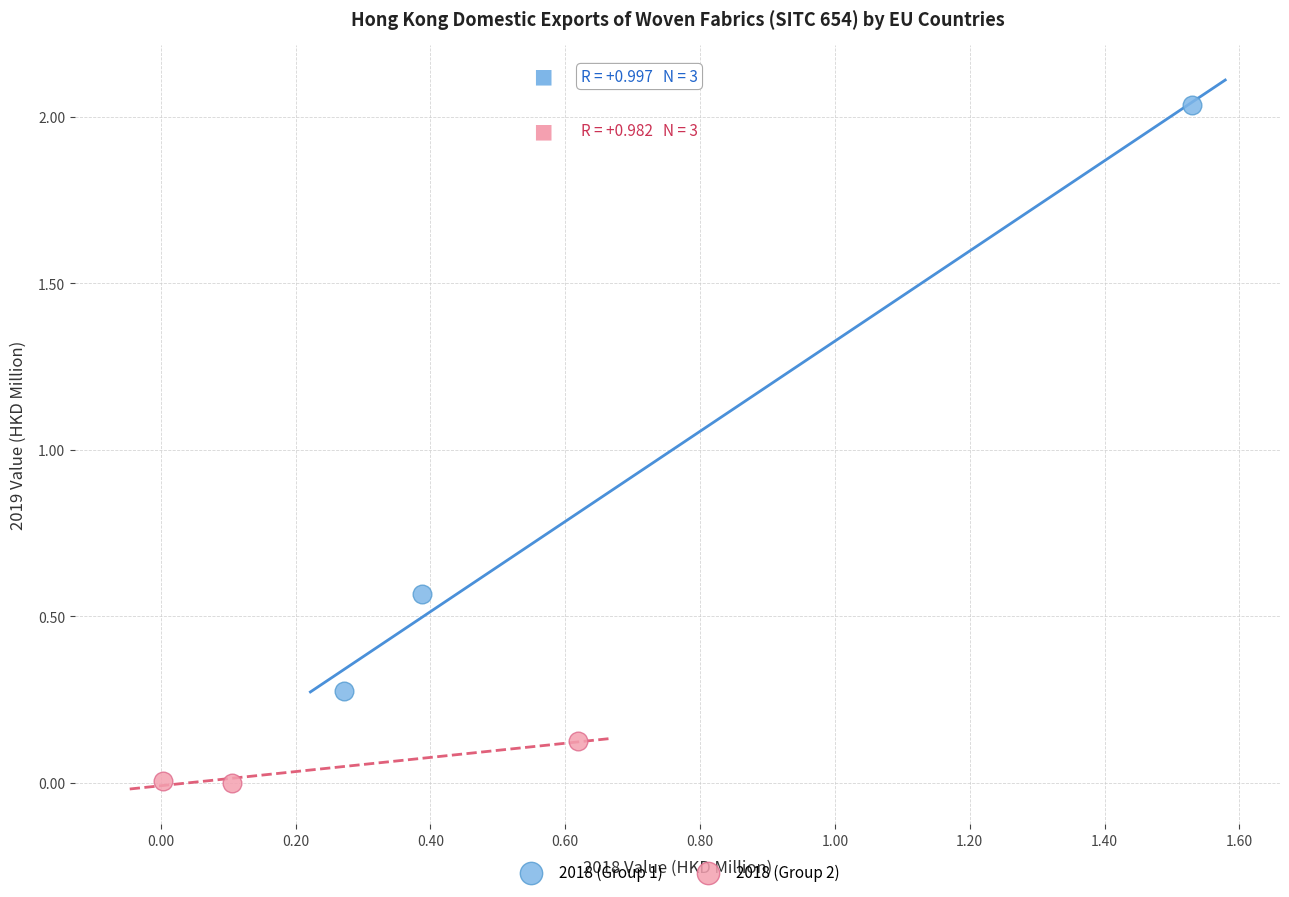

What are all the series names shown in the legend?

2018 (Group 1), 2018 (Group 2)